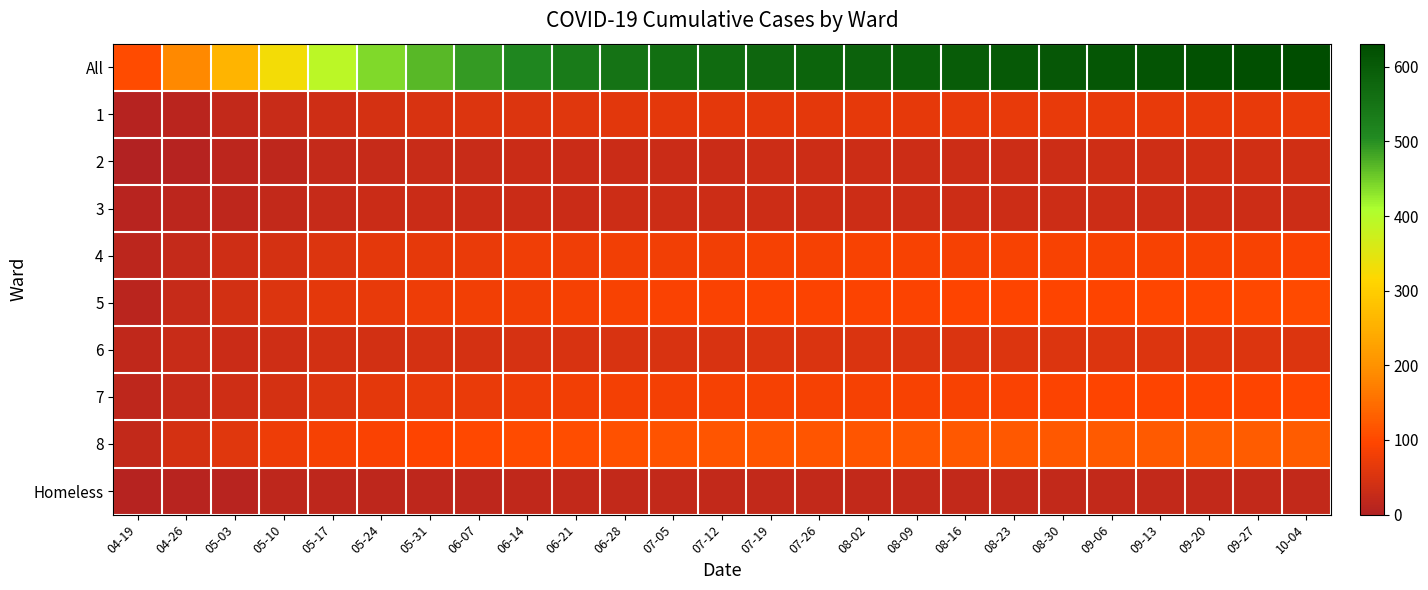

At 04-19, list the series in order from smallest to largest.

2, 1, Homeless, 3, 5, 4, 7, 6, 8, All